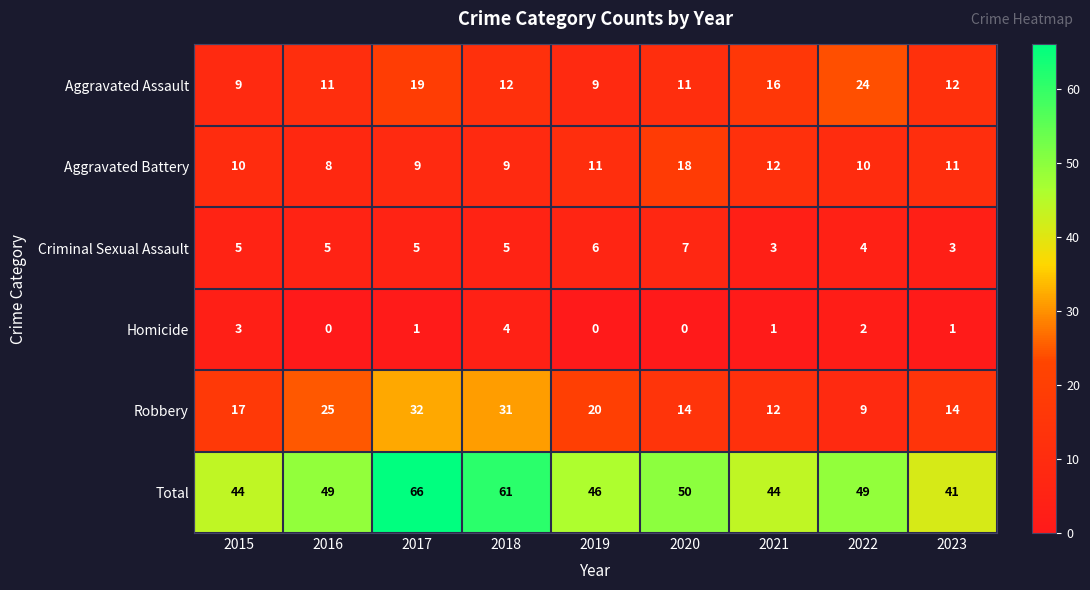

Rank the series at 2015 from highest to lowest value.

Total, Robbery, Aggravated Battery, Aggravated Assault, Criminal Sexual Assault, Homicide